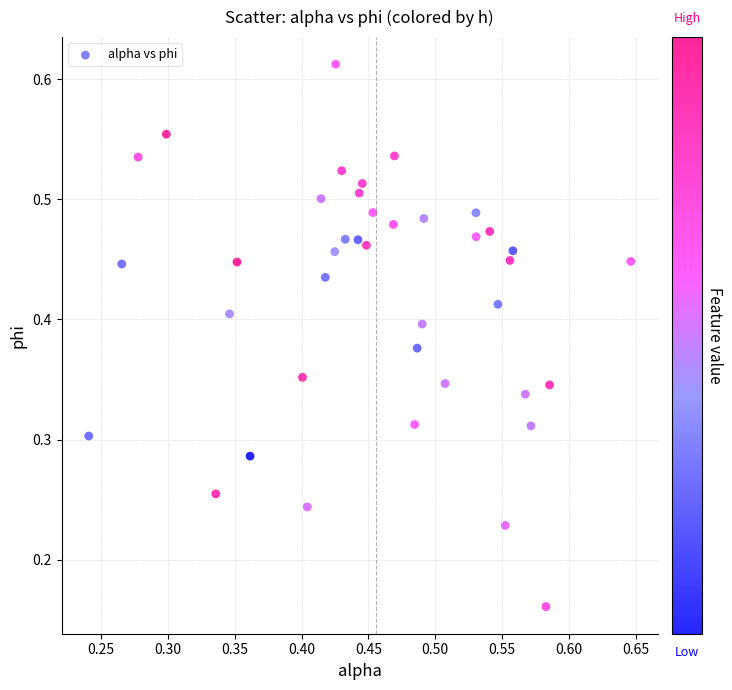

How many data points are displayed?

40